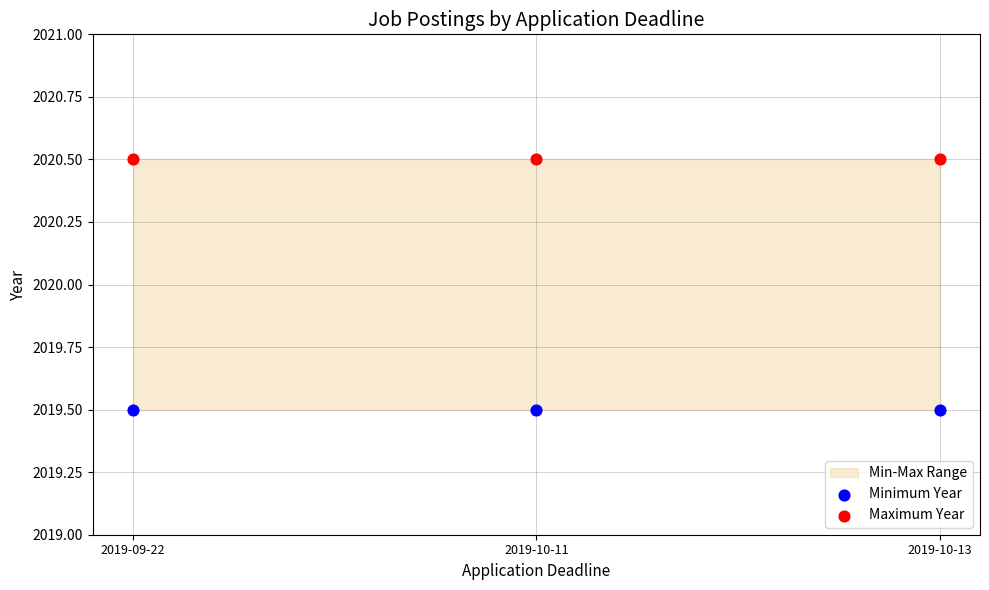

Across all data points, what is the average Y value?

2020.0